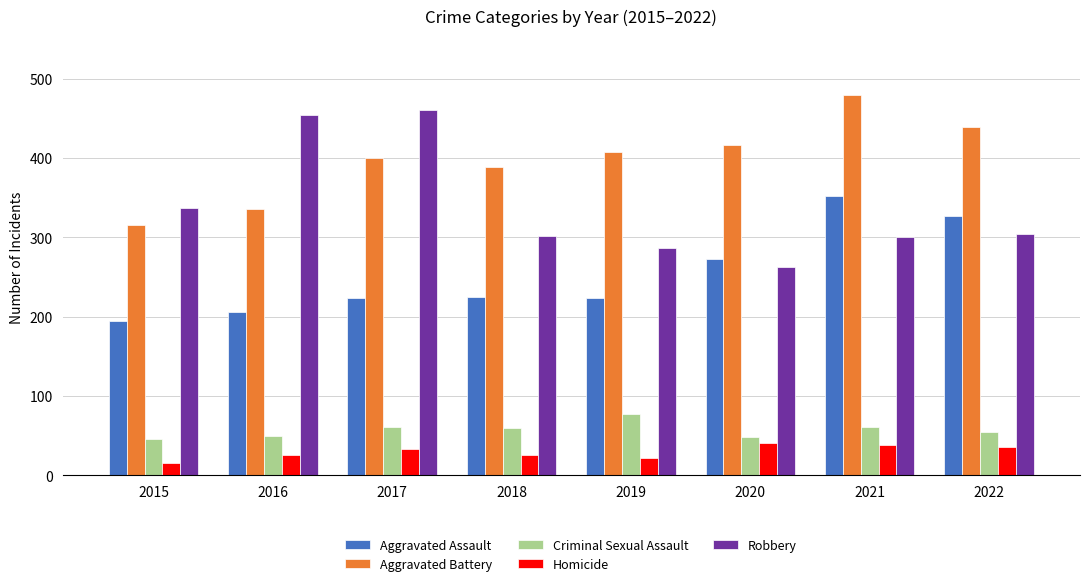

How many bars are there in total?

40